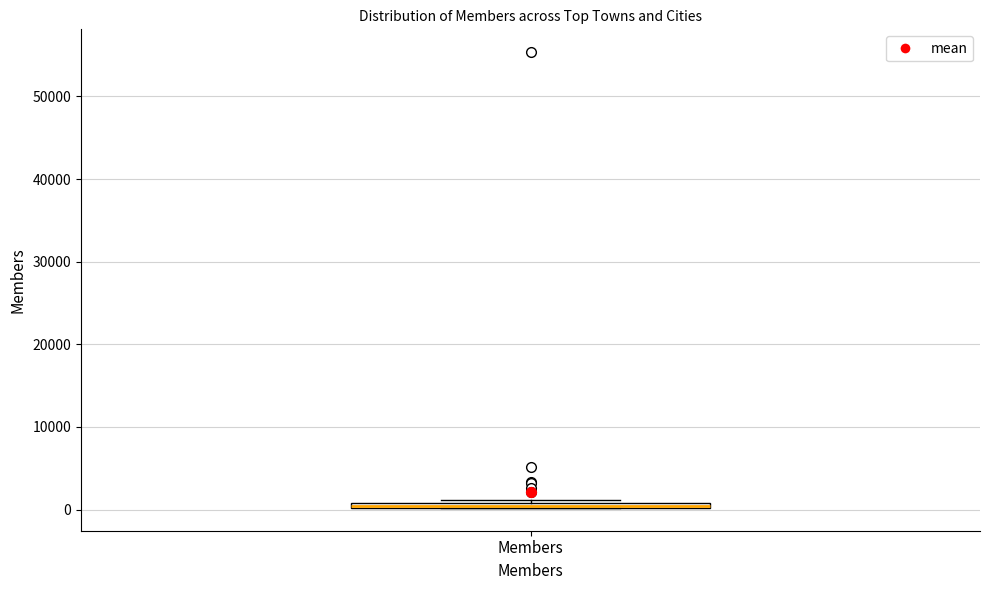

Where is the upper edge of the box for Members on the y-axis? The values are not printed on the chart, so give them approximately, as read against the axis.

1000